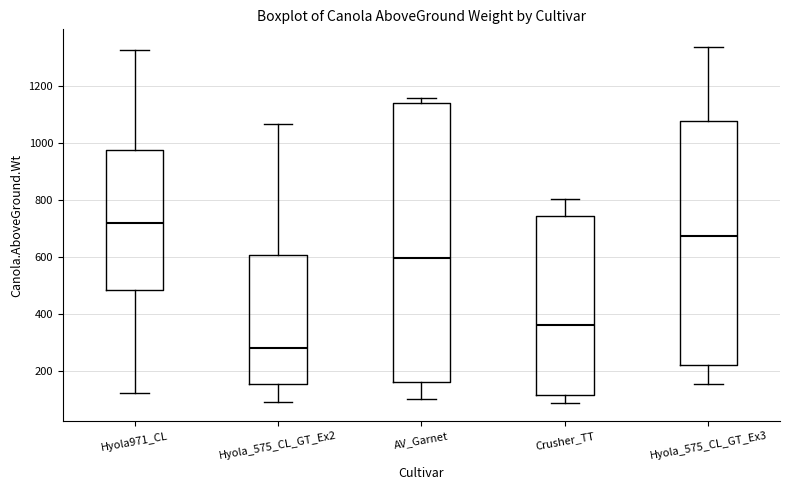

Which box is the tallest, from its lower edge to its upper edge?

AV_Garnet